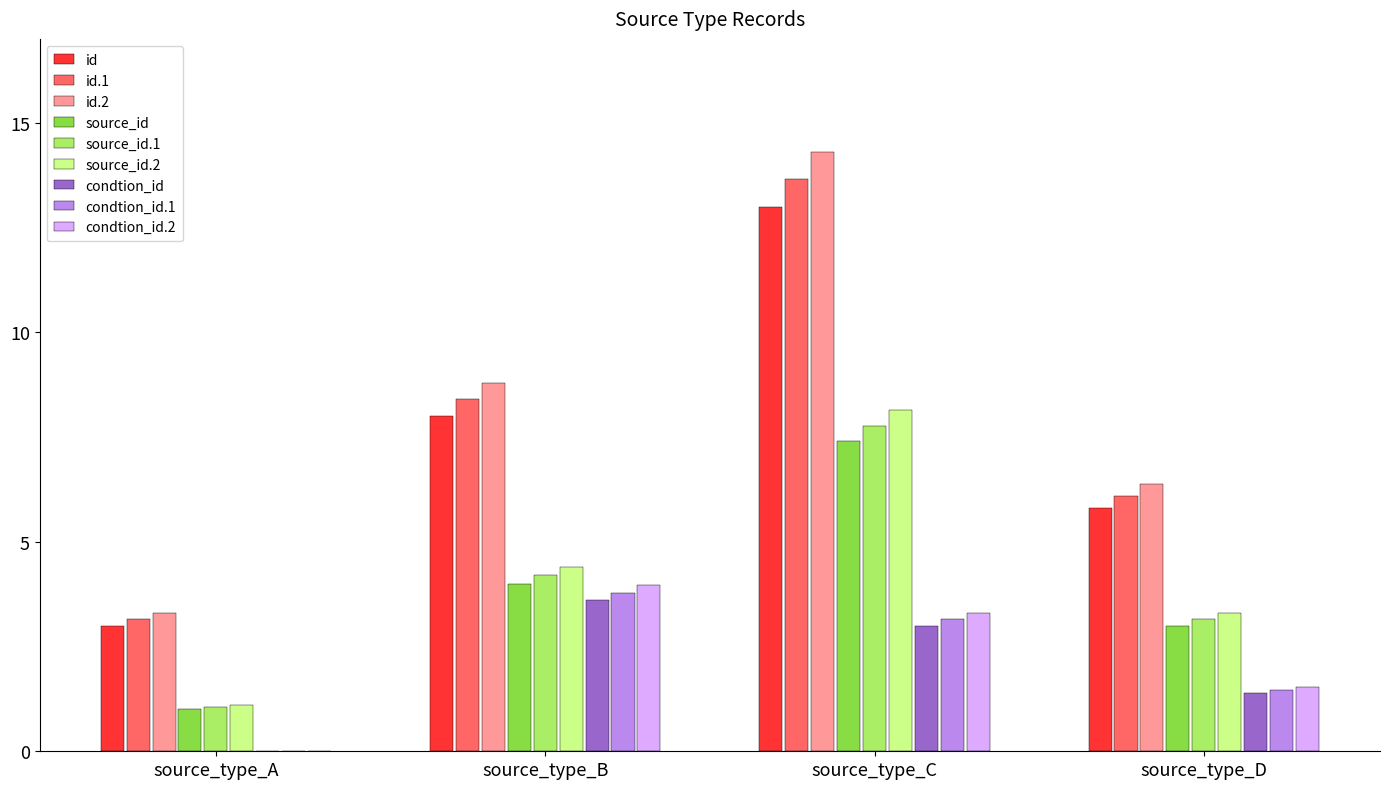

Count the number of categories in the chart.

4